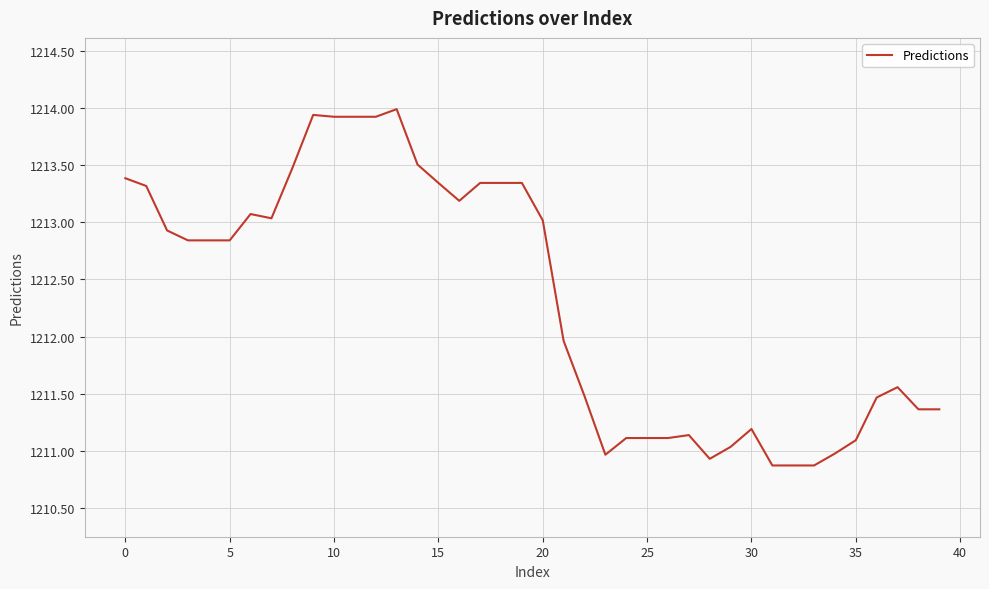

What is the smallest value displayed?

1210.9